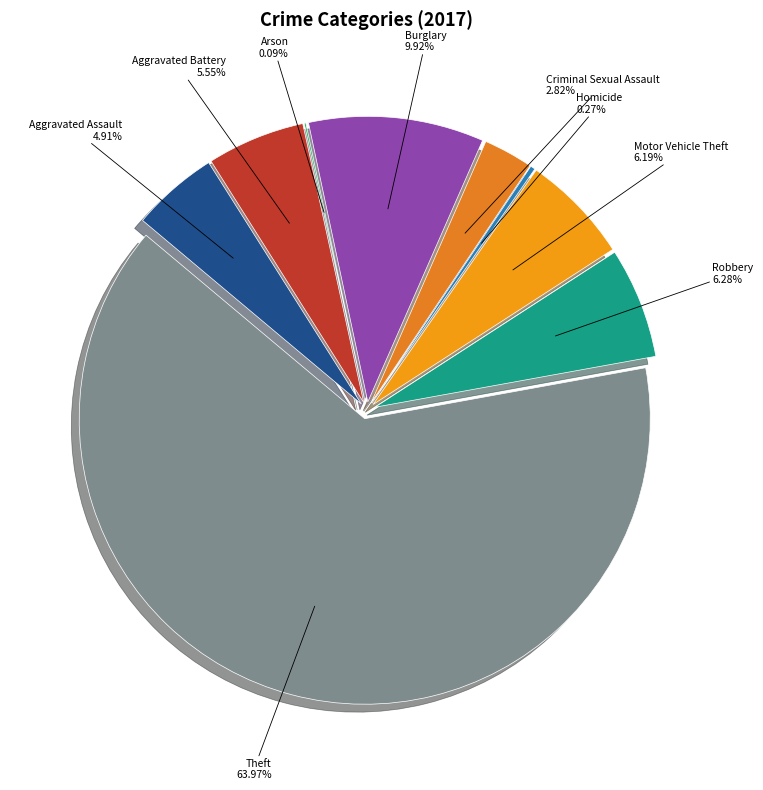

To the nearest percent, what percentage of the pie is Aggravated Battery?

6%